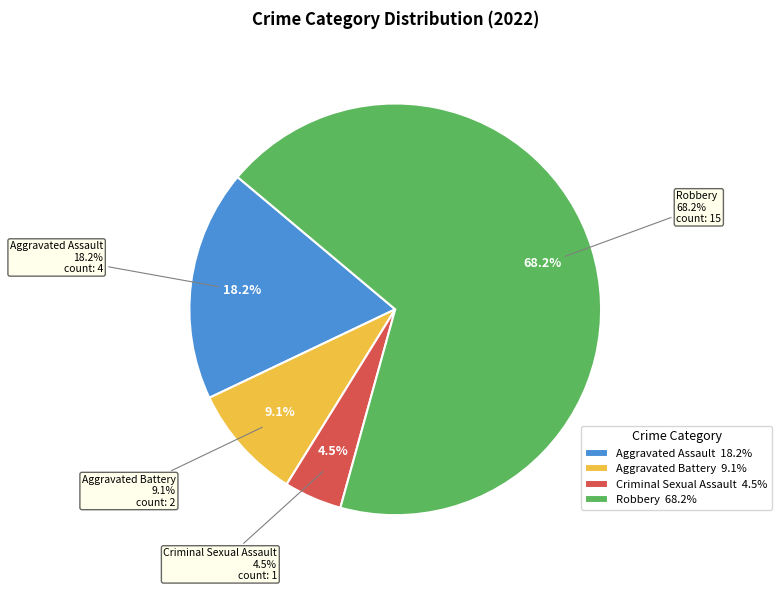

To the nearest percent, what is the difference between the largest and smallest slice percentages?

64%